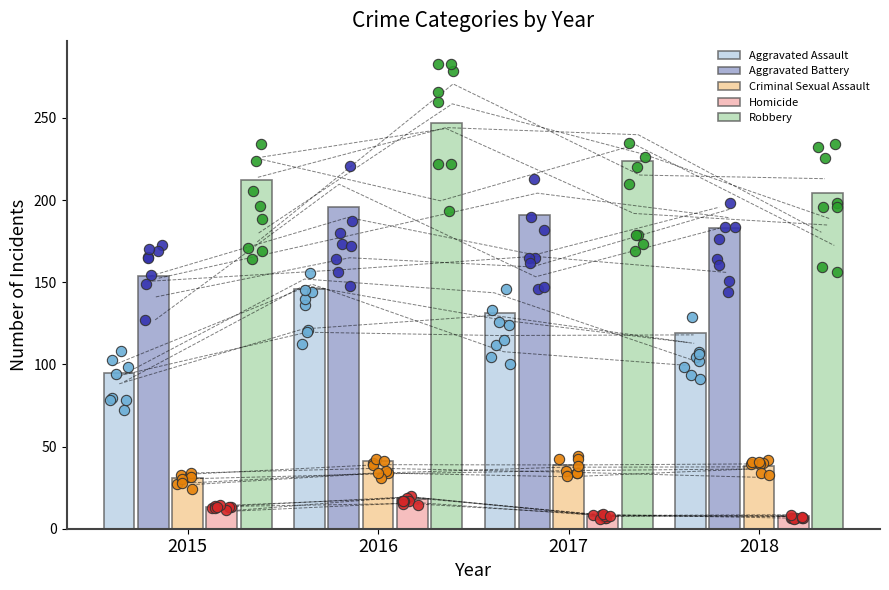

At which category is the sum across all series the highest?

2016